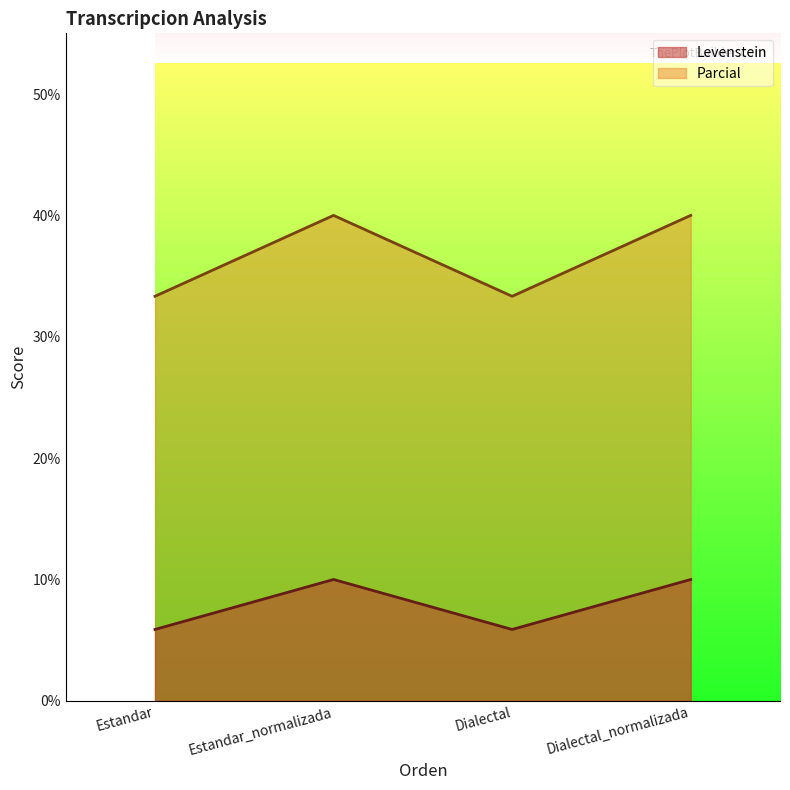

What is the greatest value displayed?

40.0